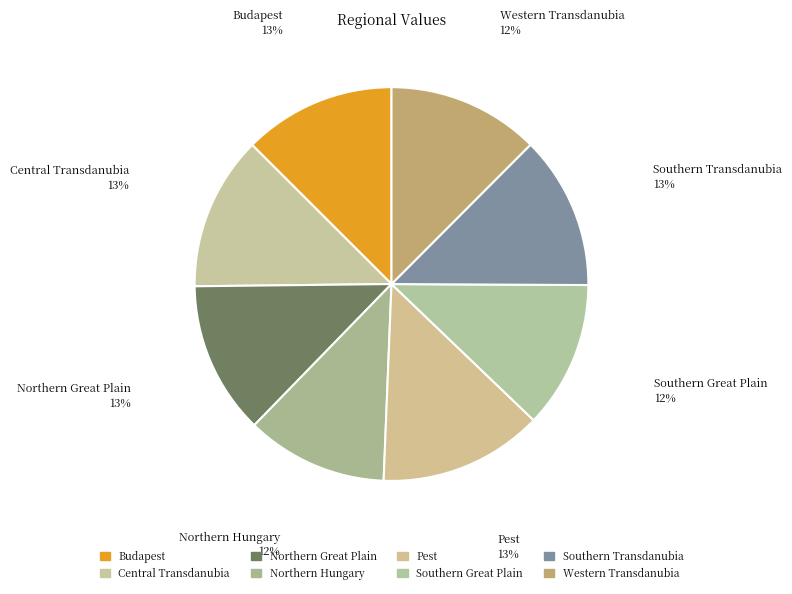

Approximately how many times larger is the value at Budapest compared to Northern Hungary?

1.1